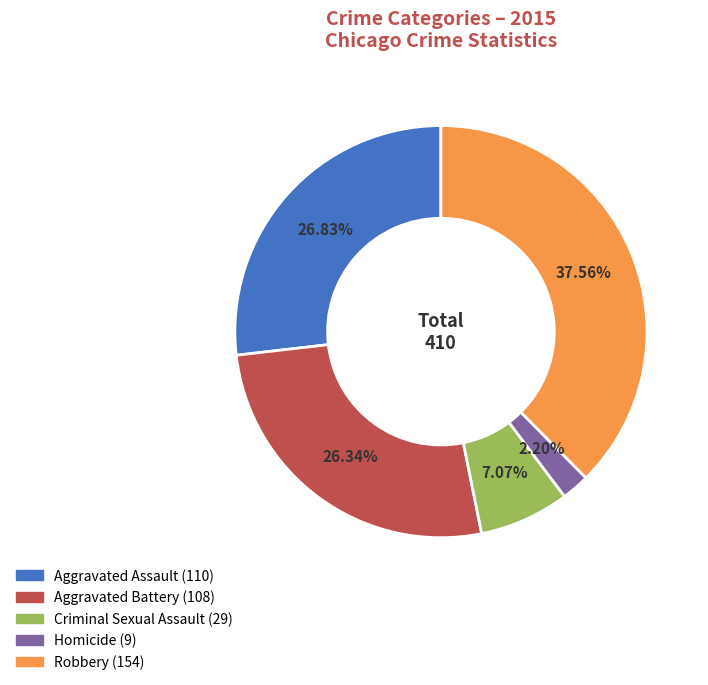

Approximately how many times larger is the value at Aggravated Battery compared to Criminal Sexual Assault?

3.7